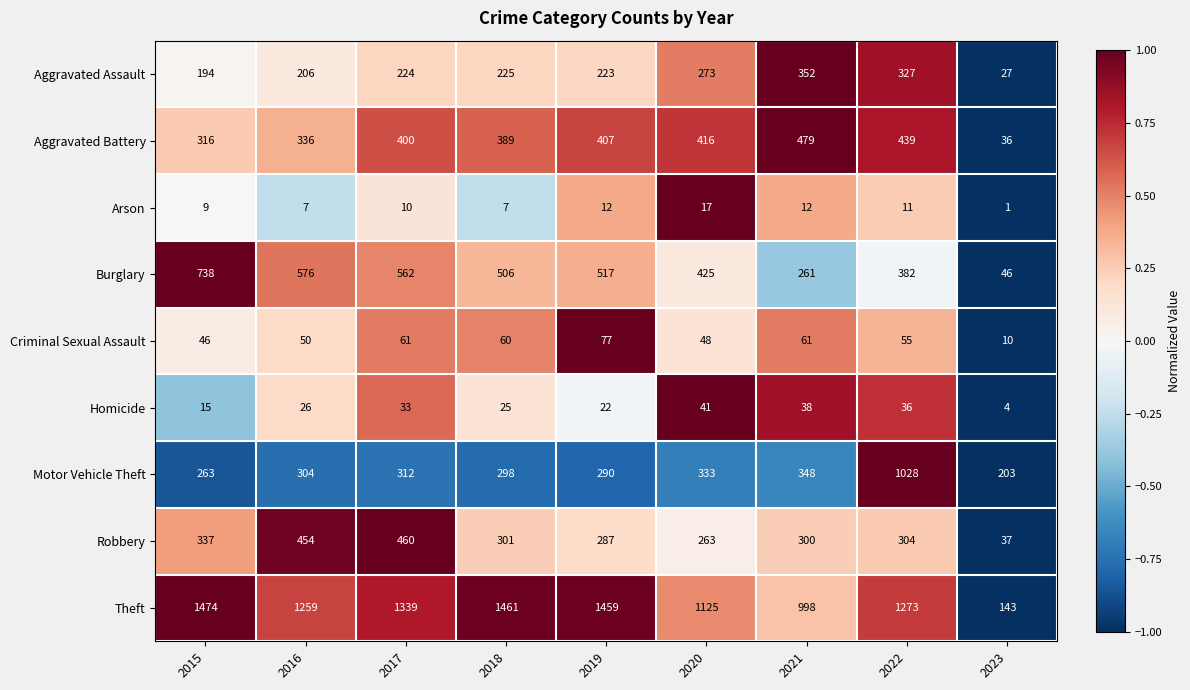

Read the Aggravated Battery value at 2015.

316